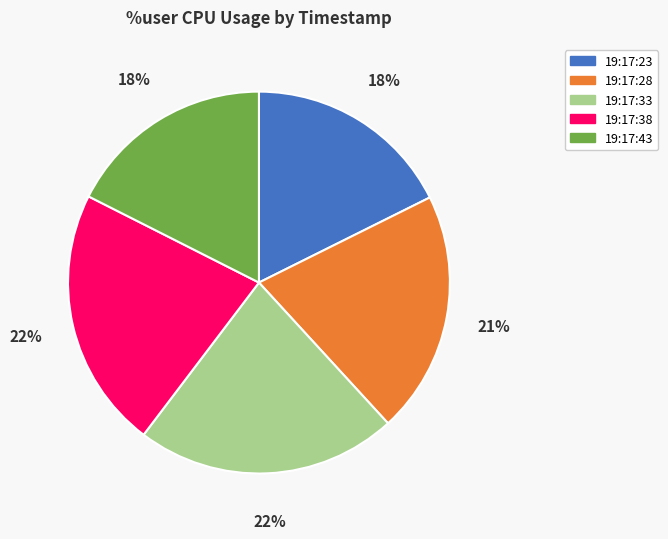

How many segments does this pie chart have?

5